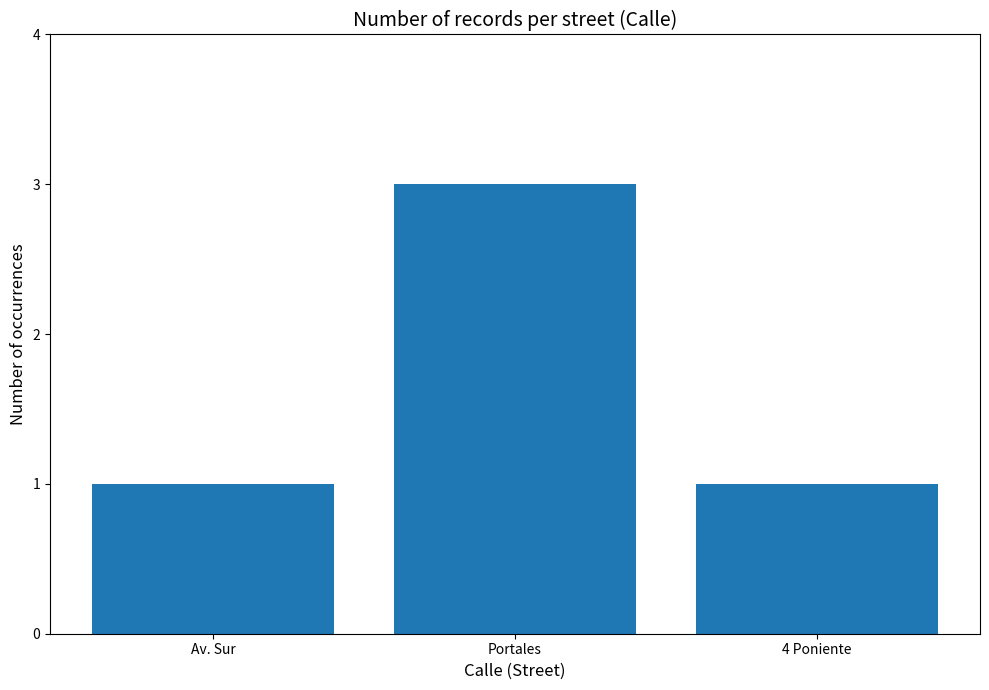

What value does the data have at 4 Poniente?

1